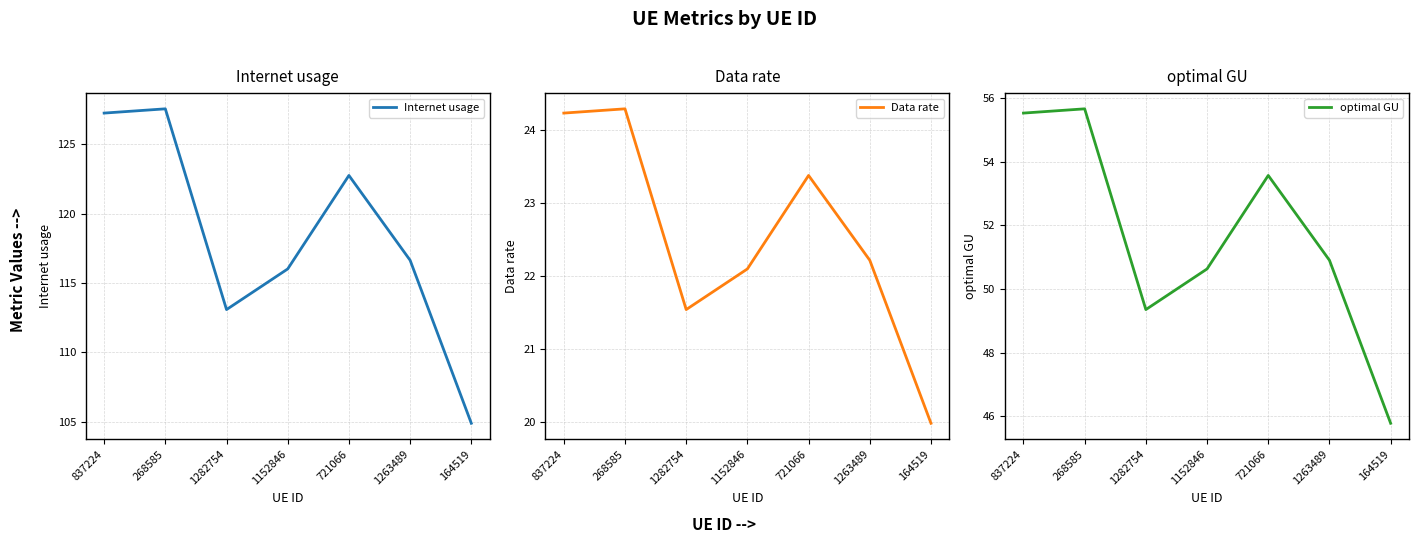

The value of Internet usage at 1152846 is 116.0. True or false?

True